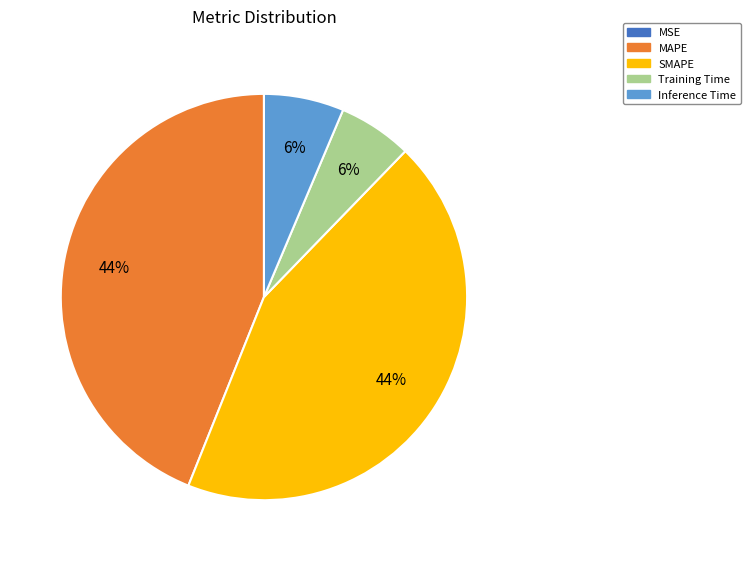

True or false: SMAPE accounts for 44% of the total.

True